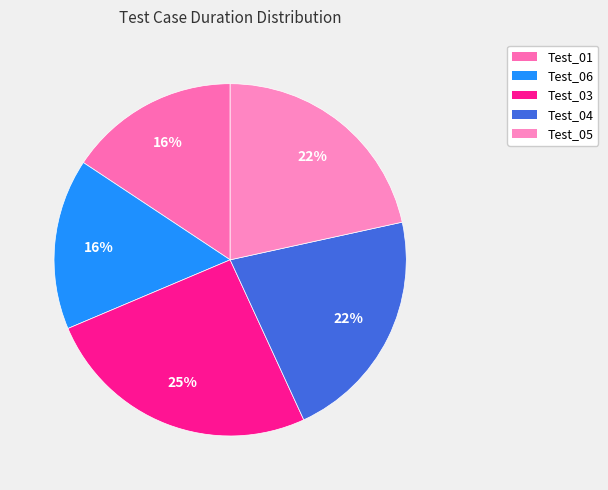

Count the number of slices in the pie.

5